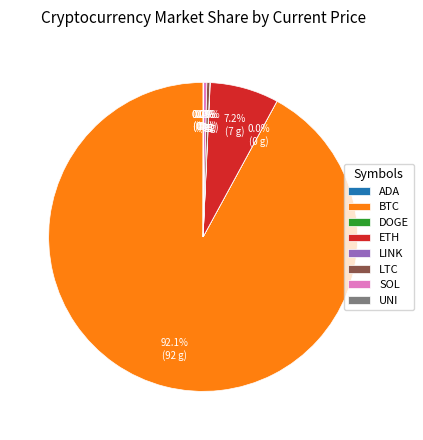

What is the majority slice?

BTC